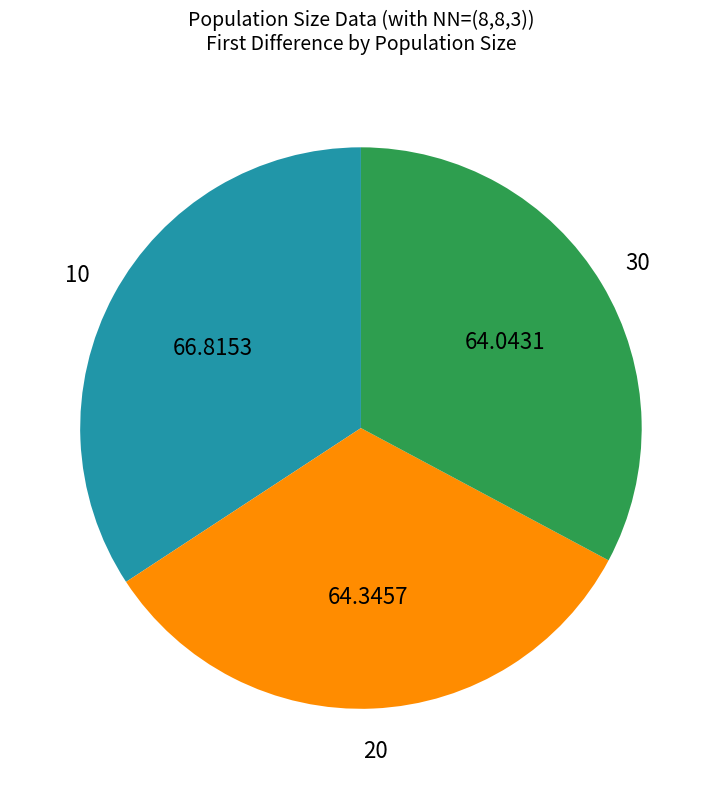

Does any single category account for the majority?

No